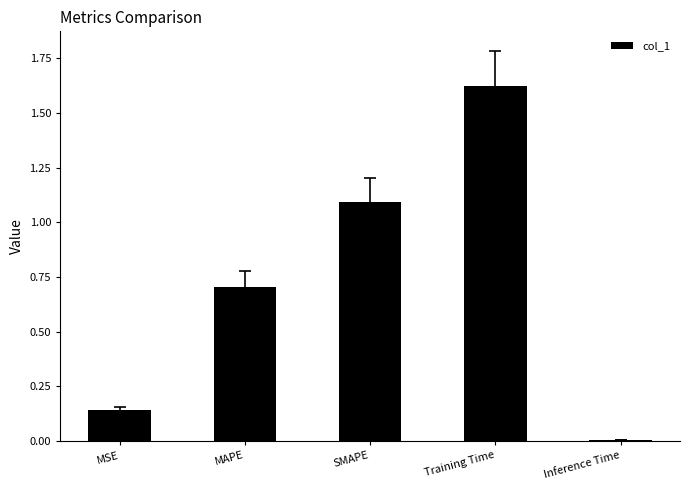

Which has a higher value, SMAPE or MSE?

SMAPE